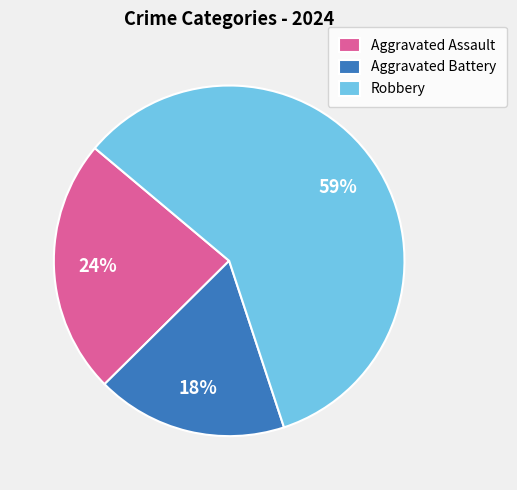

To the nearest percent, what is the difference between the largest and smallest slice percentages?

41%